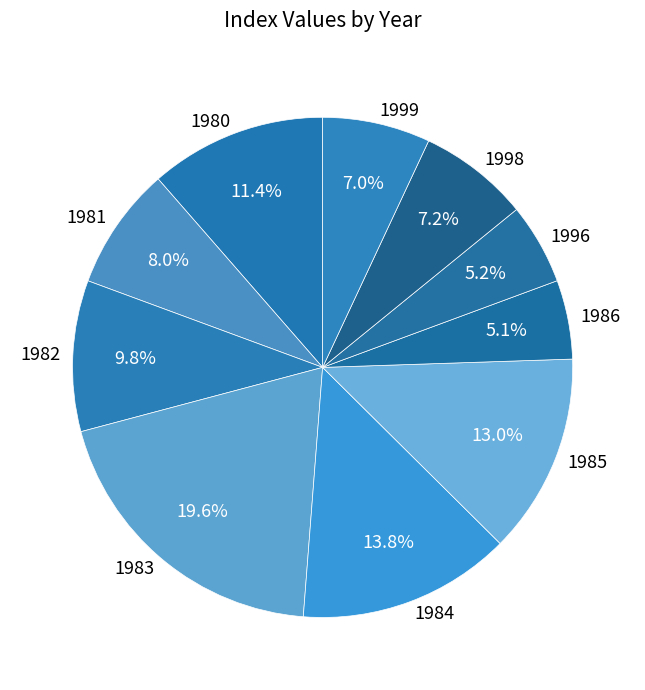

How many segments does this pie chart have?

10